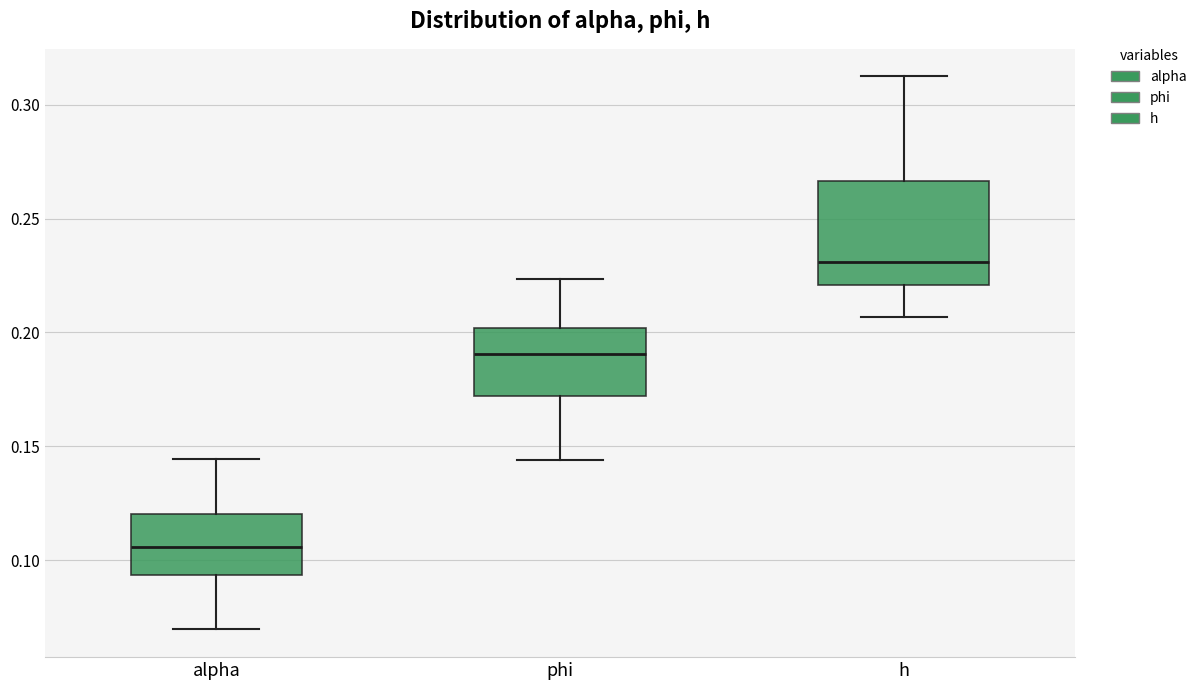

Which box has the highest median line?

h